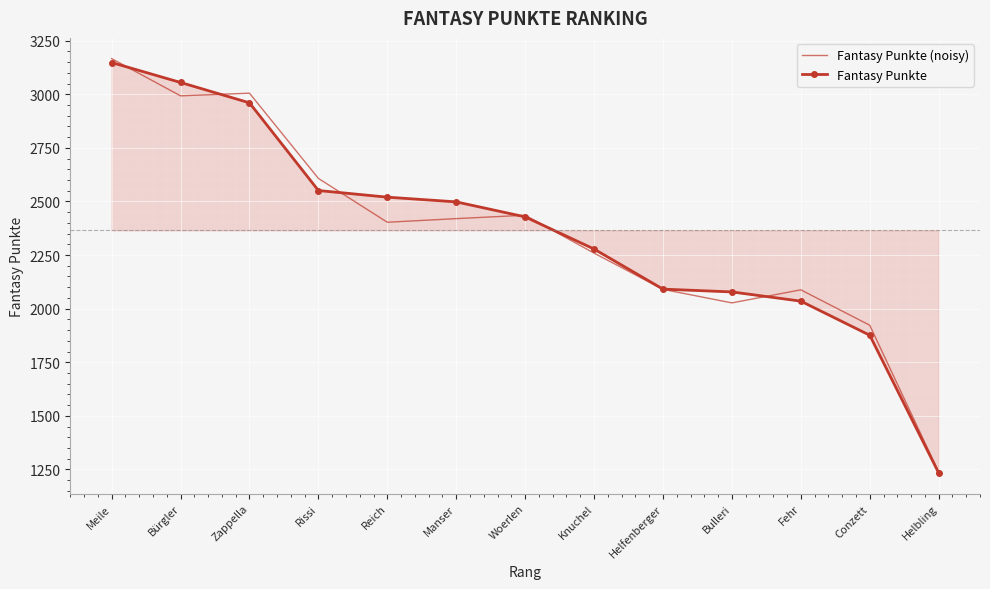

What is the difference between the maximum and minimum values in the Fantasy Punkte (noisy) series?

1928.3